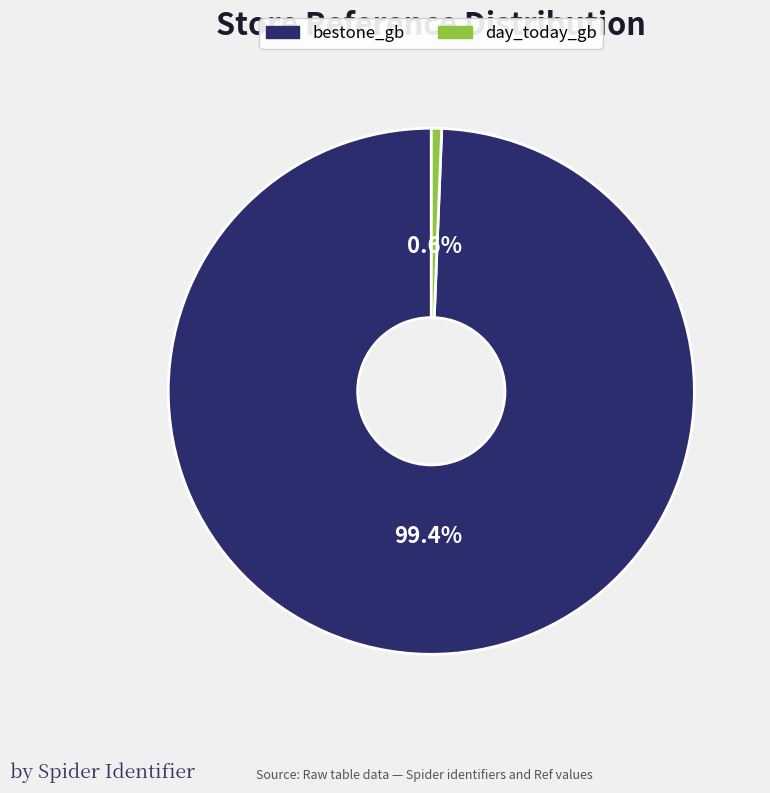

What is the largest slice in the pie chart?

bestone_gb